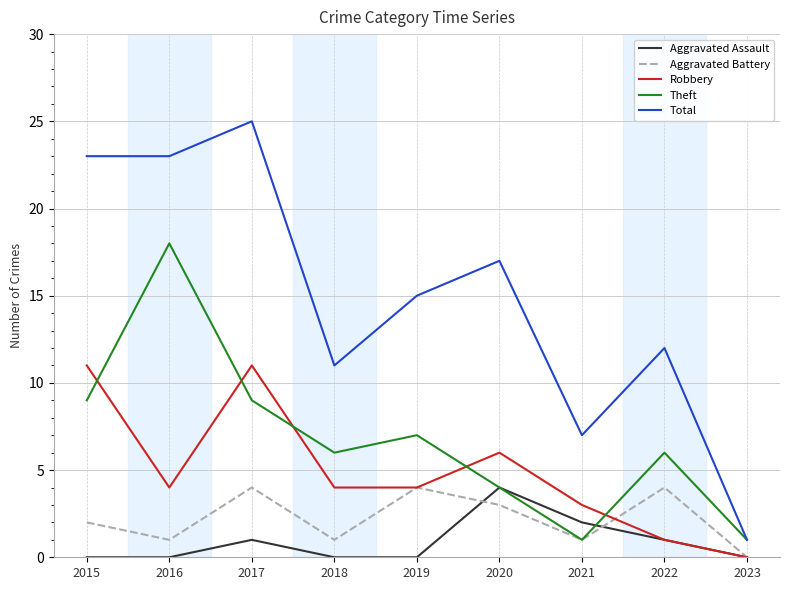

Reading left to right, what are all the values shown in this chart?

Aggravated Assault: 0	0	1	0	0	4	2	1	0
Aggravated Battery: 2	1	4	1	4	3	1	4	0
Robbery: 11	4	11	4	4	6	3	1	0
Theft: 9	18	9	6	7	4	1	6	1
Total: 23	23	25	11	15	17	7	12	1